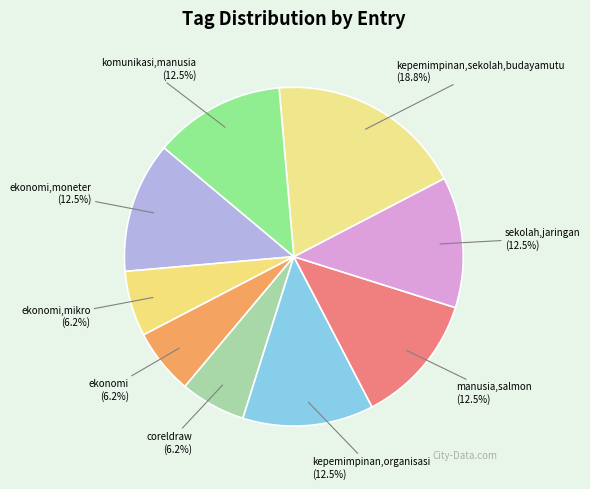

Does any single category account for the majority?

No